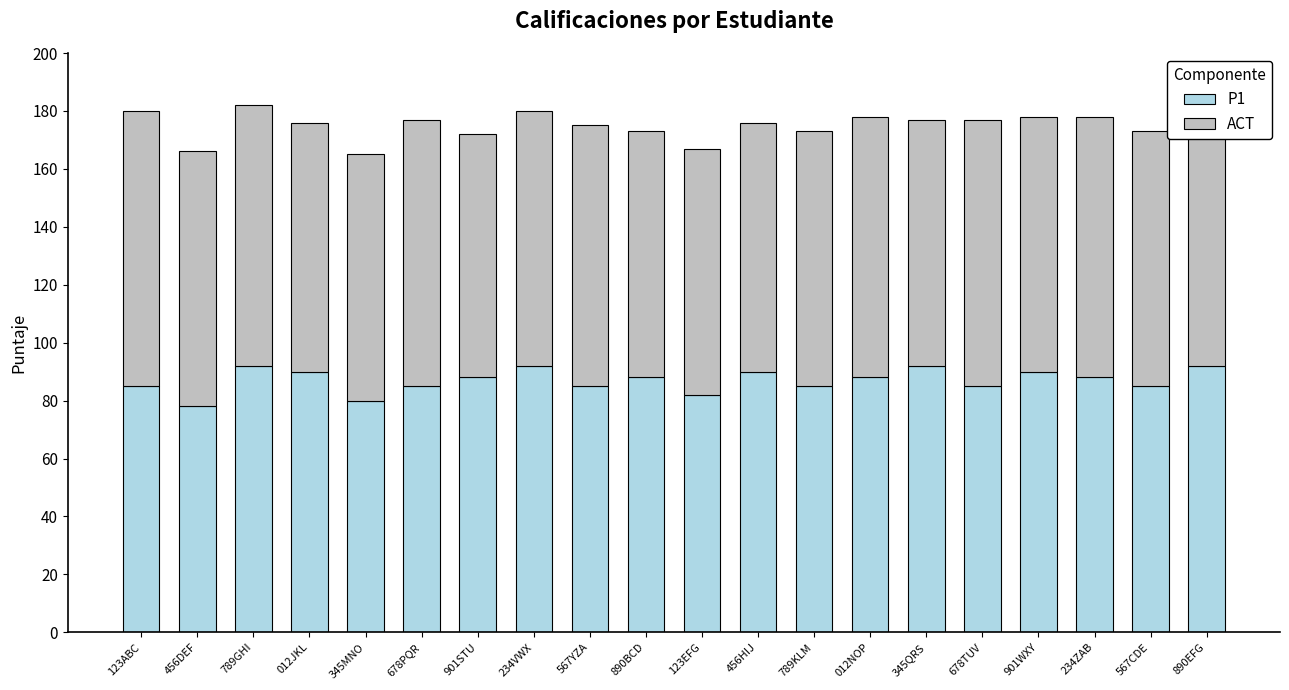

What is the highest value of the P1 series?

92